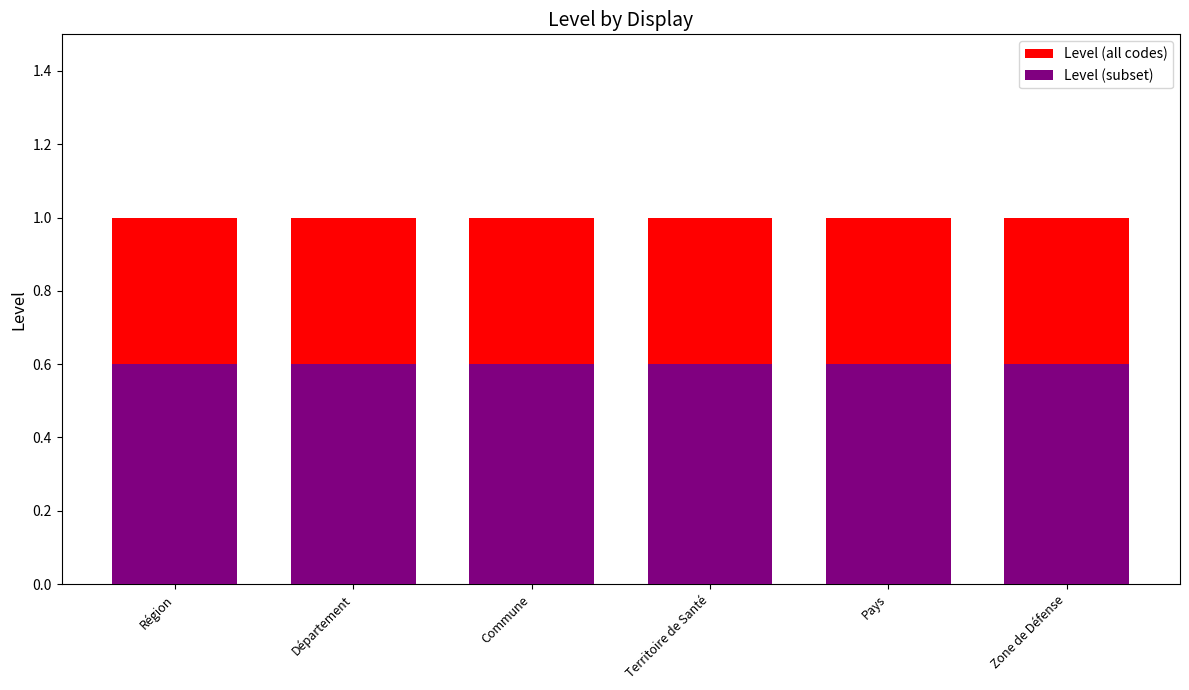

The value of Level (all codes) at Commune is 0.3. True or false?

False